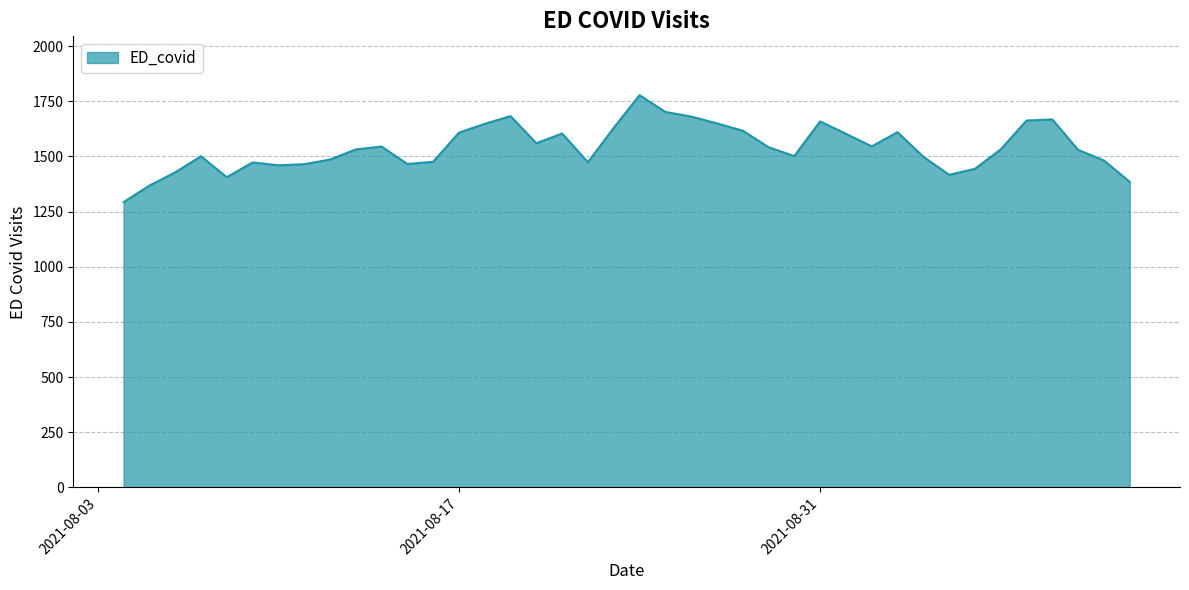

What is the maximum value shown in the chart?

1778